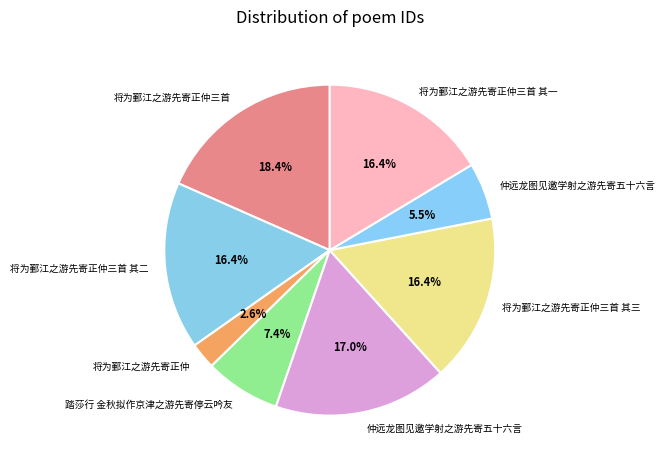

How many slices are in this pie chart?

8